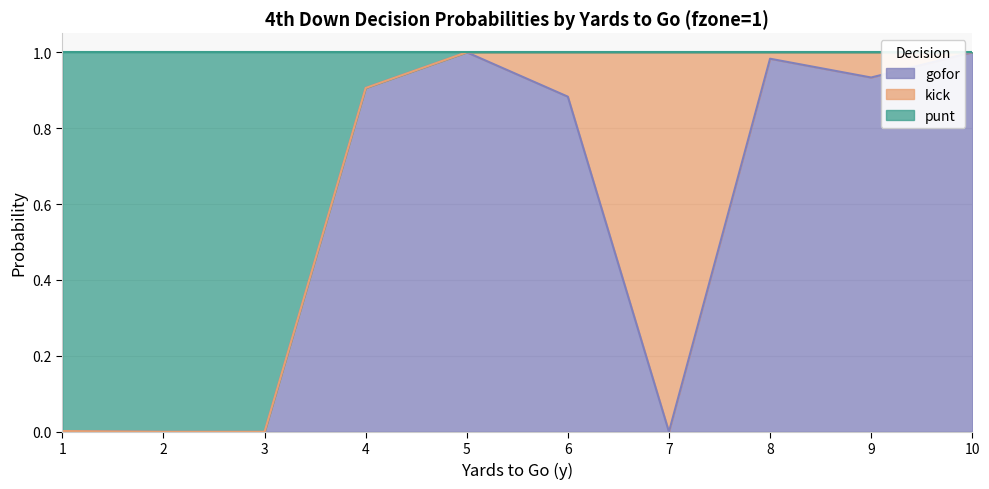

In gofor, how many points are higher than both neighbors (excluding endpoints)?

2